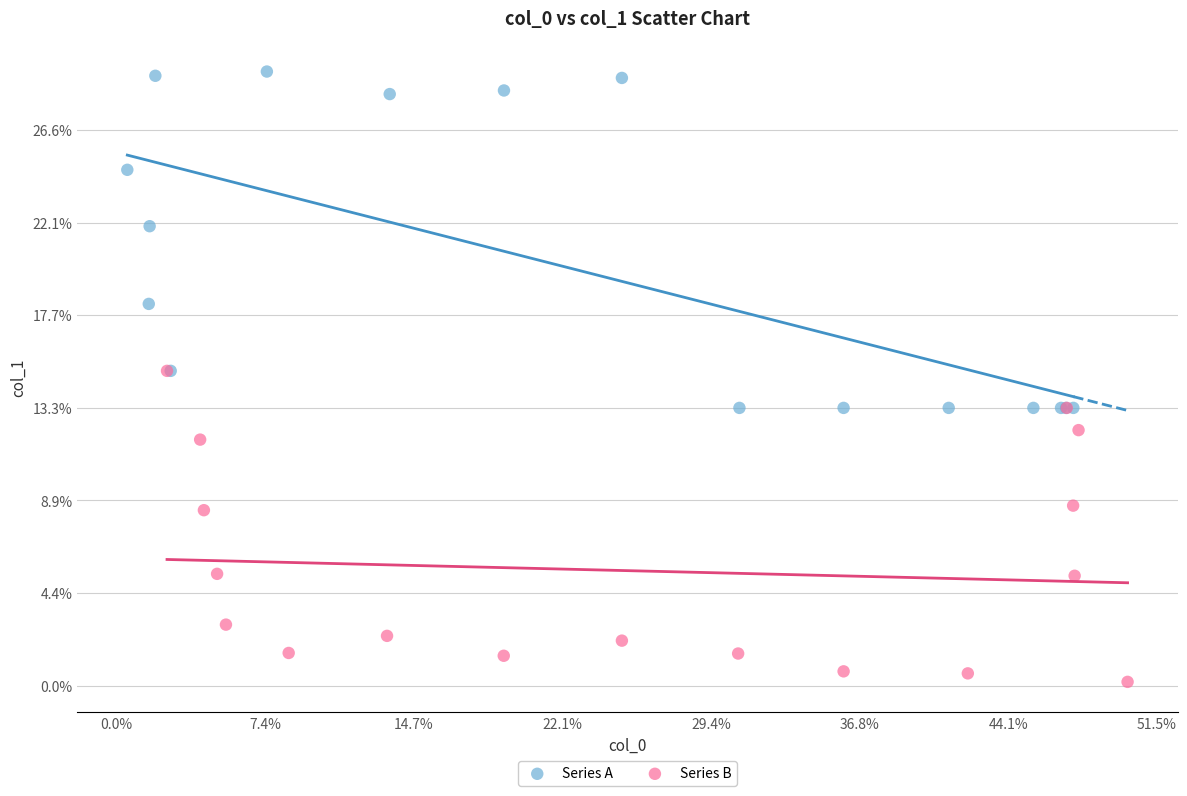

Which series reaches the maximum Y coordinate?

Series A